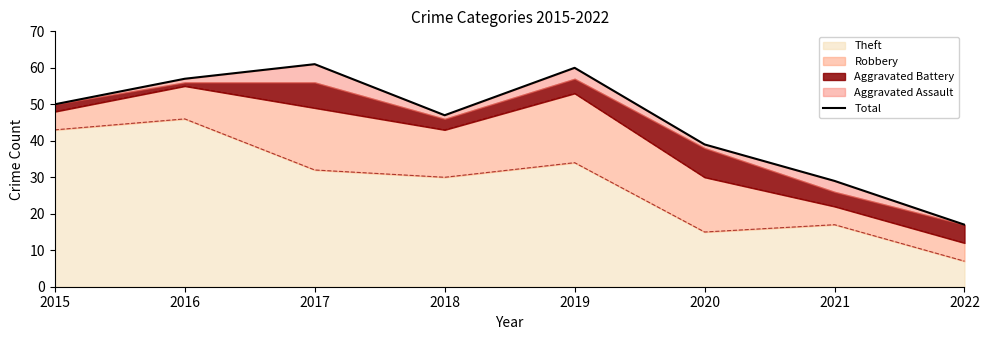

True or false: the data has more than 2 interior local peaks.

False